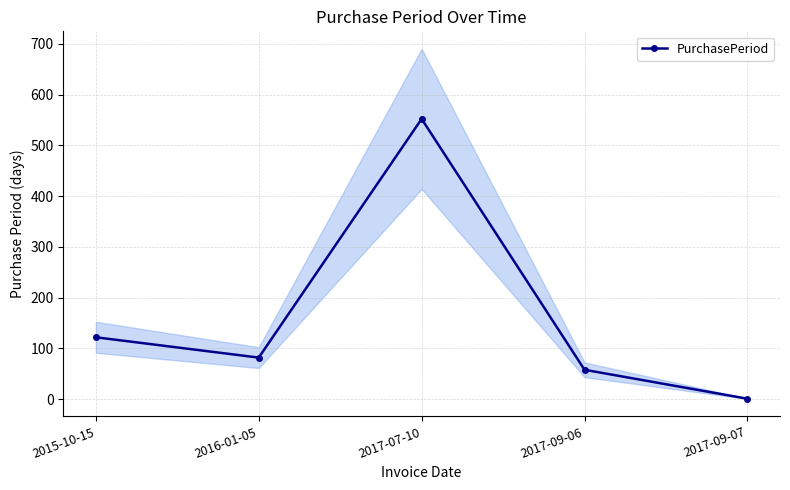

At which category does the chart reach its minimum across all series?

2017-09-07